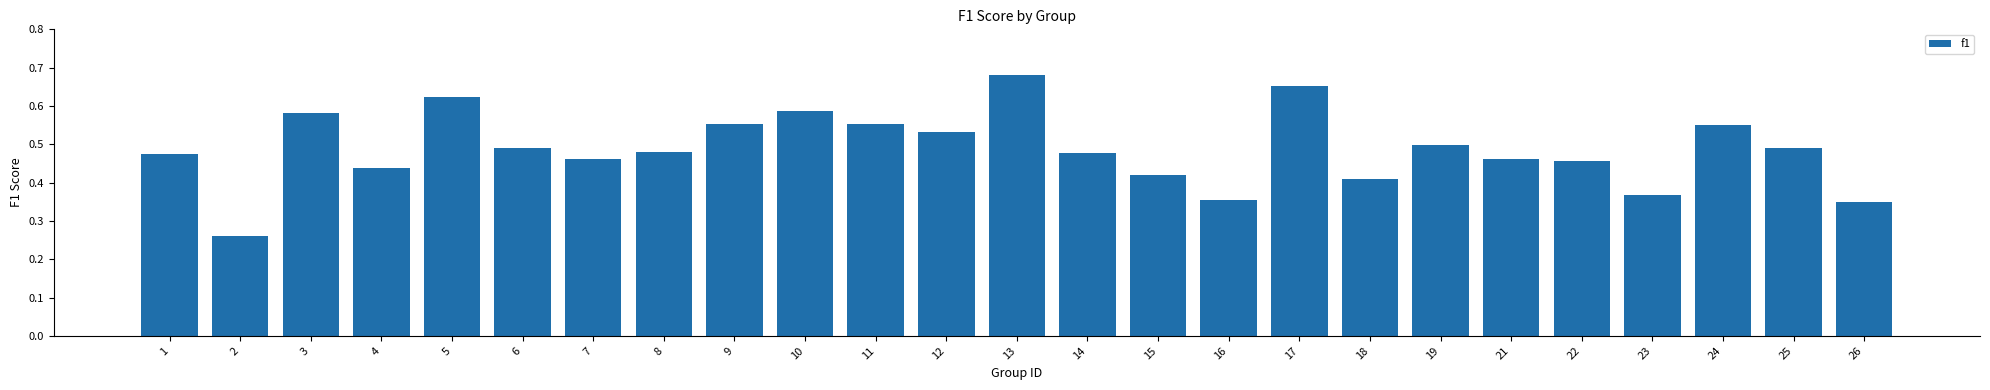

What is the sum of the values at 18 and 23?

0.8